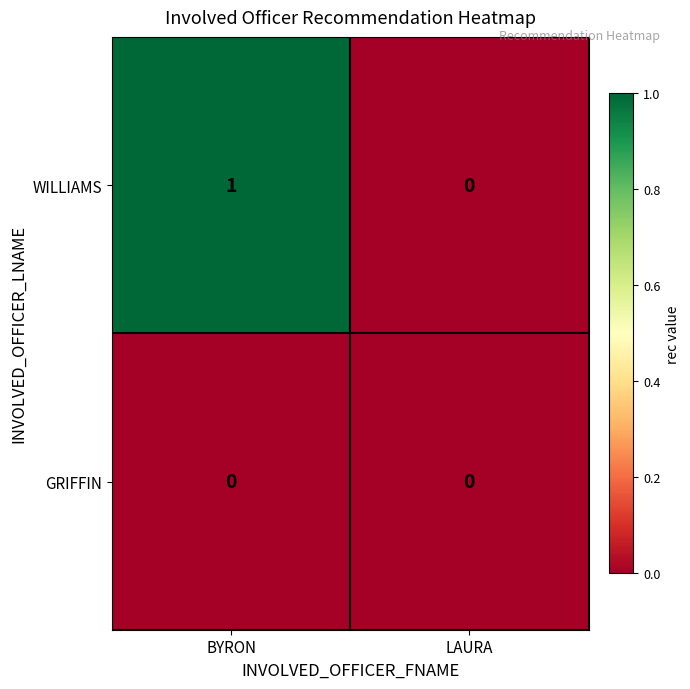

What is the total value across all series at BYRON?

1